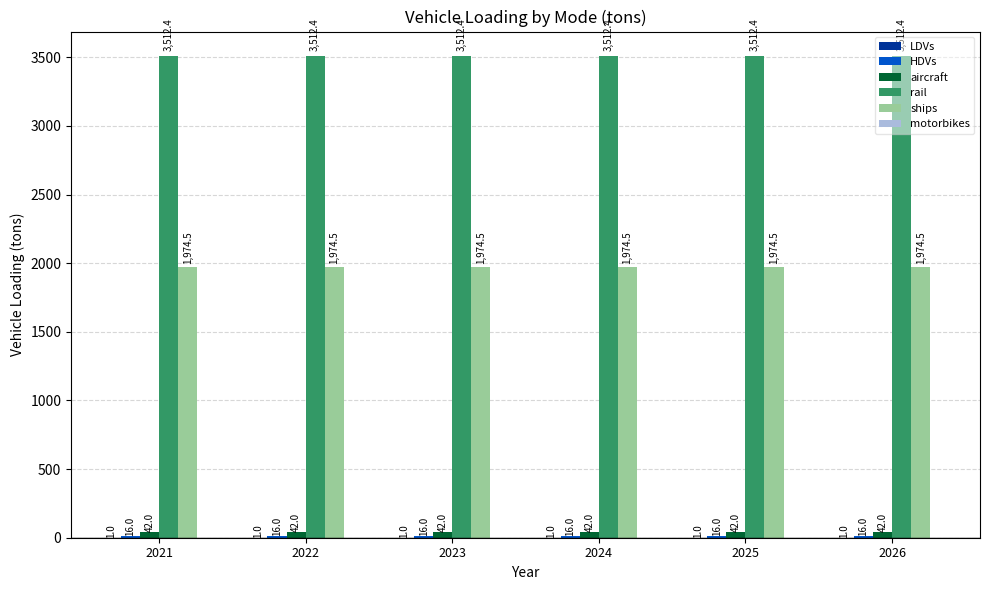

The value of rail at 2024 is 3512.4. True or false?

True